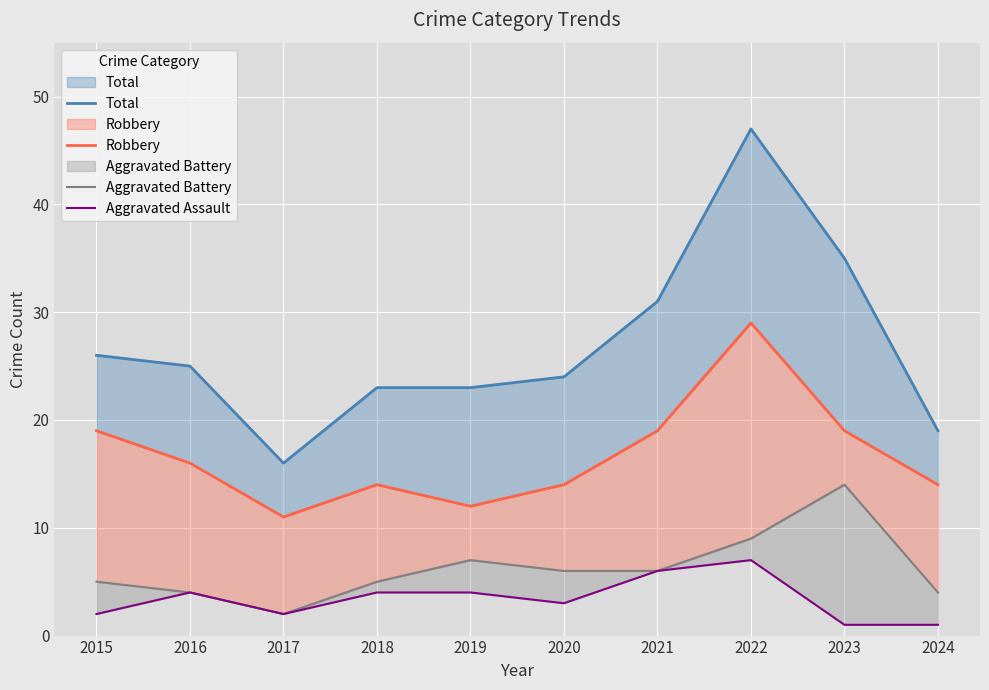

What is the total value across all series at 2017?

31